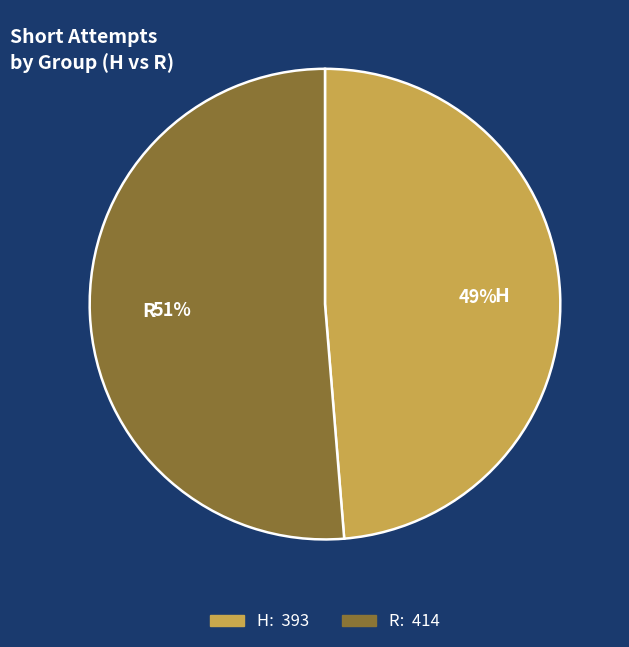

Rank the categories by value from highest to lowest.

R, H